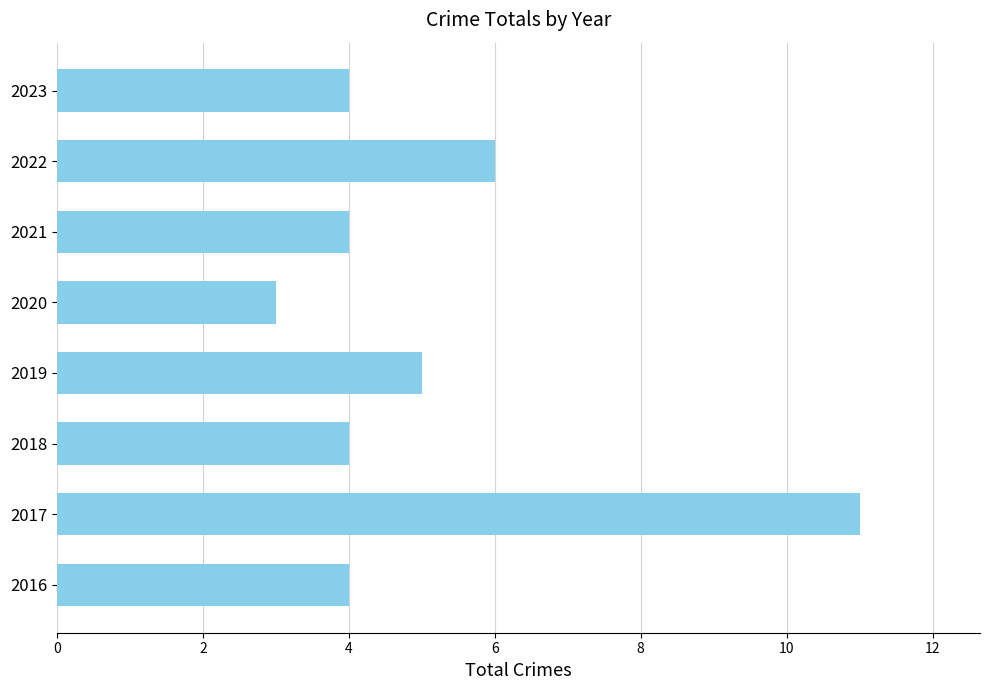

What is the average value?

5